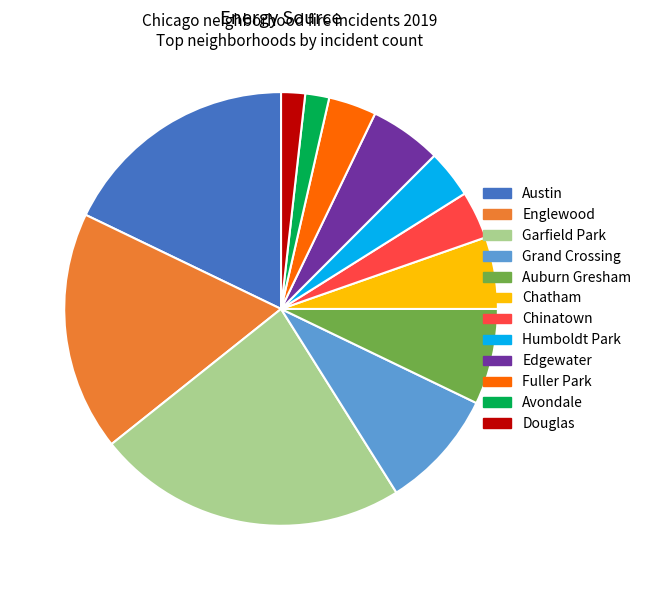

Count the number of slices in the pie.

12